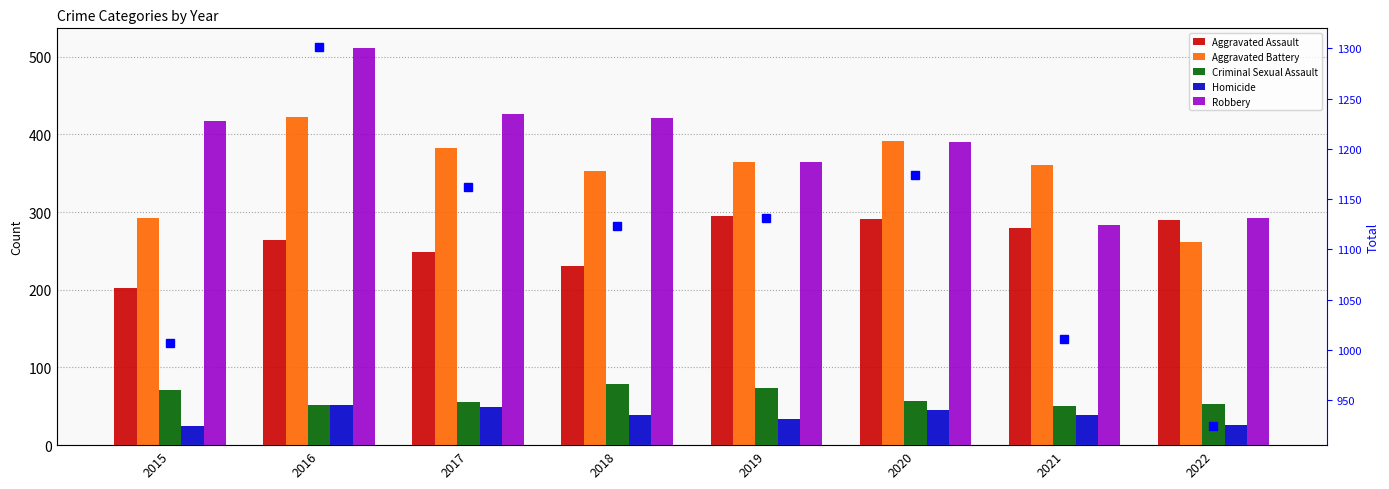

What is the average value of the Aggravated Assault series?

263